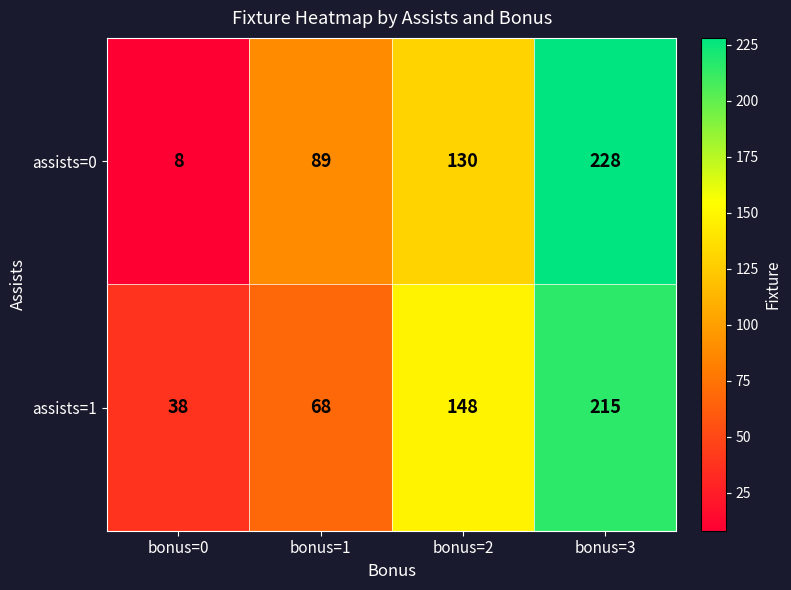

Which series has the largest range (max minus min)?

assists=0